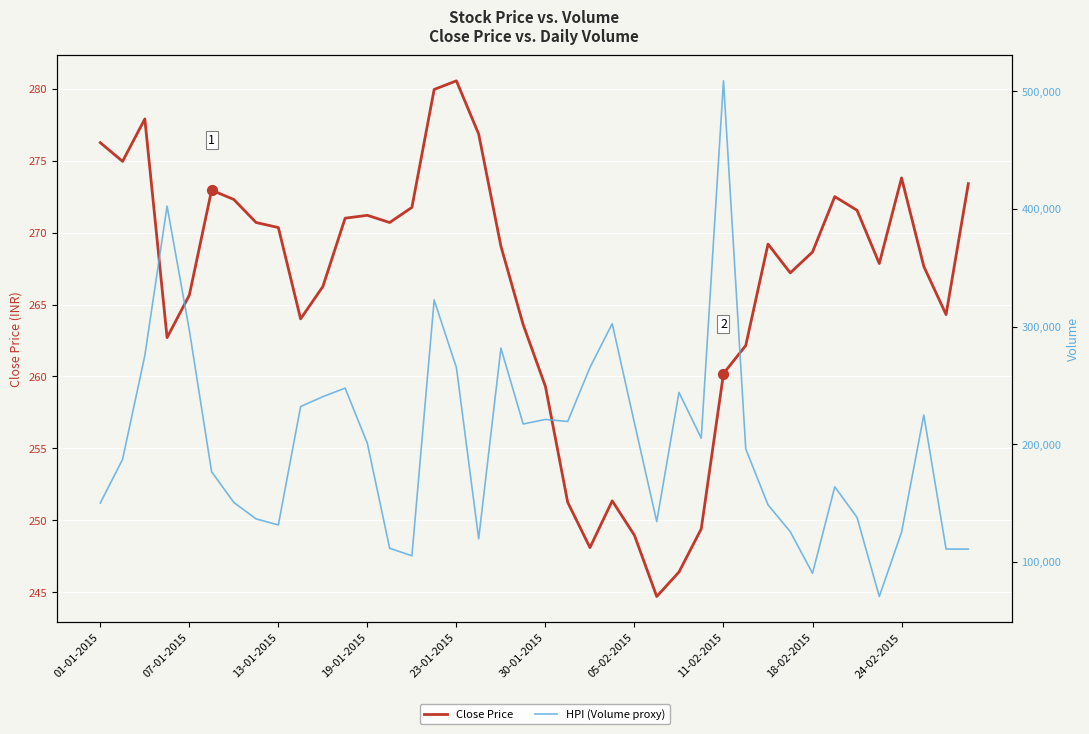

Which series has the largest total across all categories?

HPI (Volume proxy)